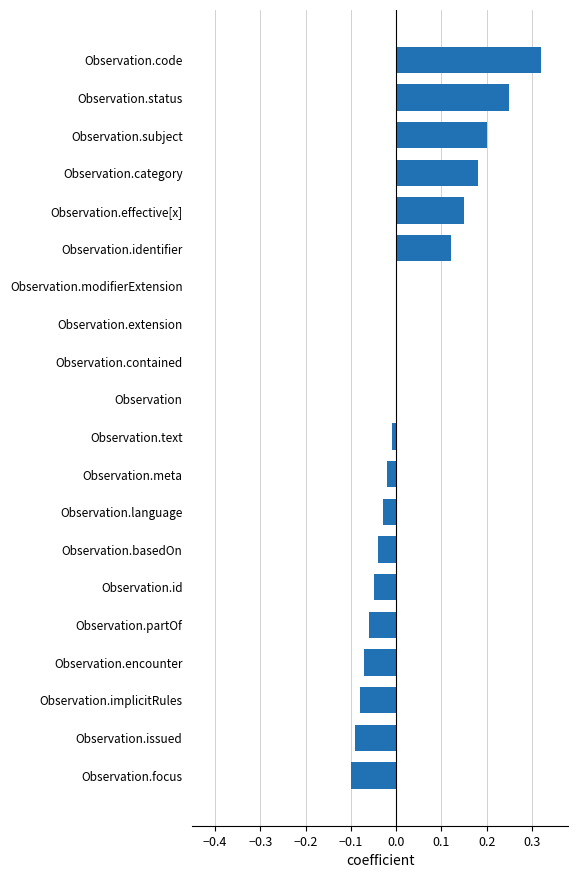

The chart shows a value of -0.0 at Observation.basedOn. True or false?

True